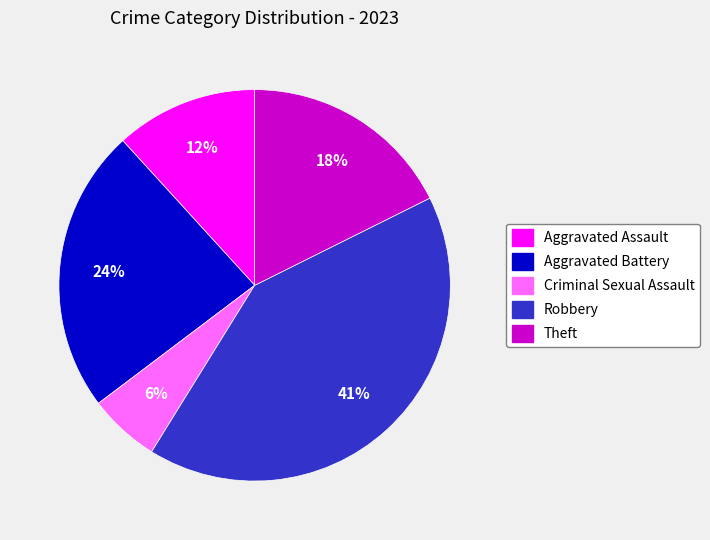

What percentage is the Aggravated Assault slice, to the nearest percent?

12%